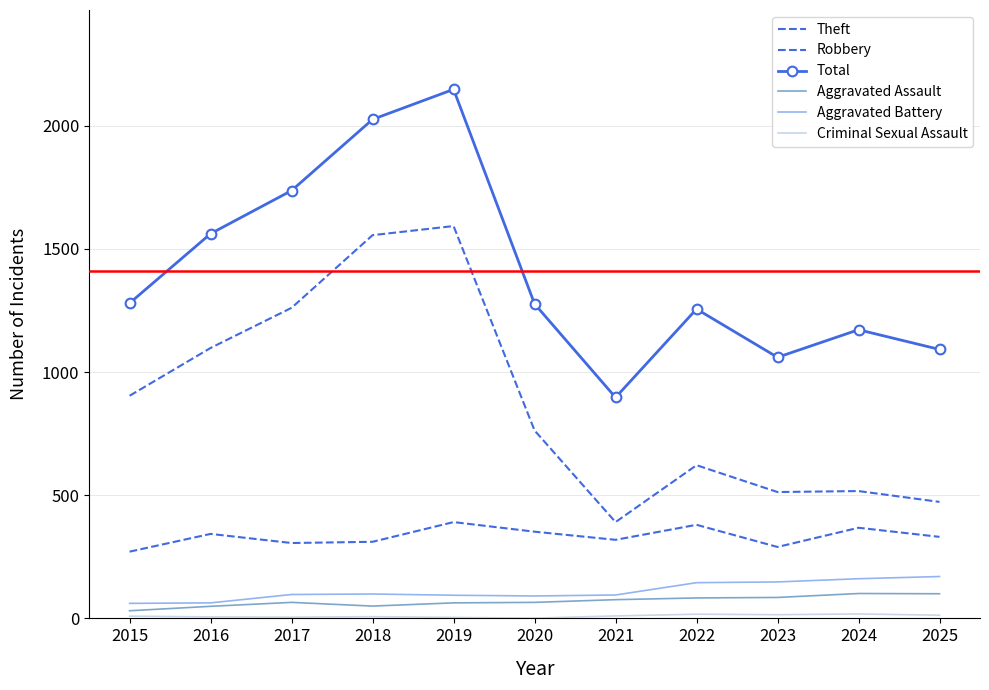

Is it true that Aggravated Battery equals 97 at 2017?

True